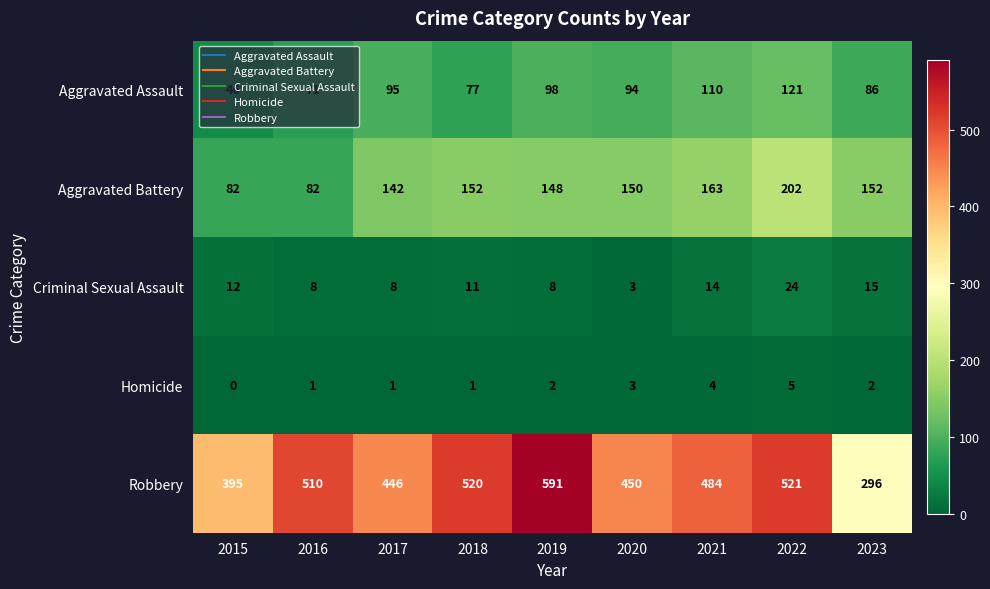

At which label does Aggravated Assault first exceed 94?

2017